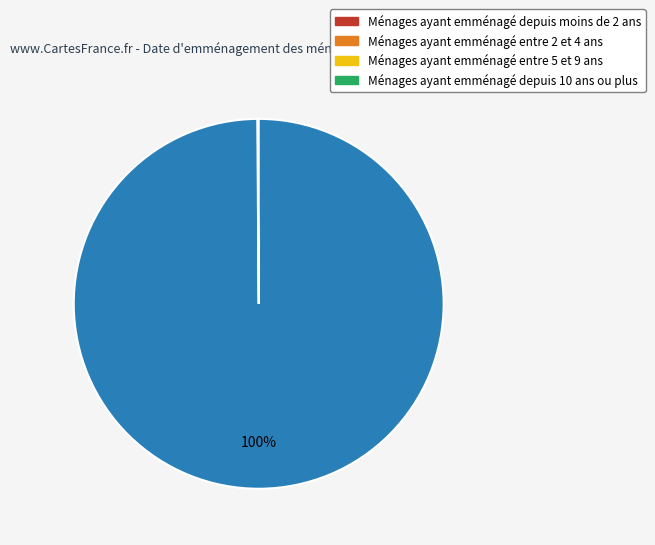

To the nearest percent, what is the difference between the largest and smallest slice percentages?

100%